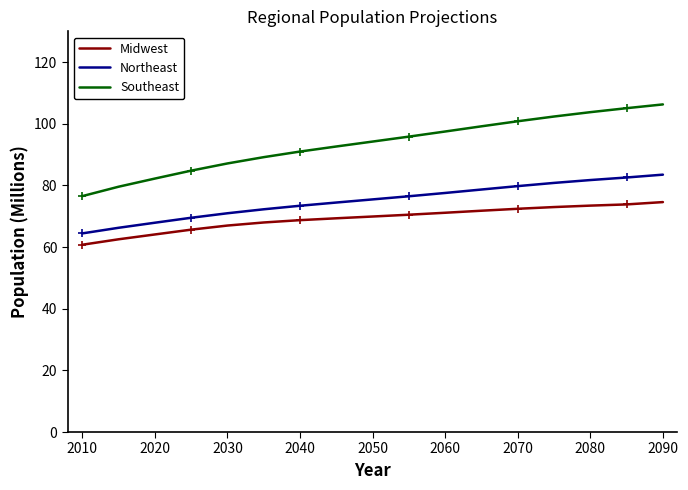

Rank the series by their maximum value, from highest to lowest.

Southeast, Northeast, Midwest